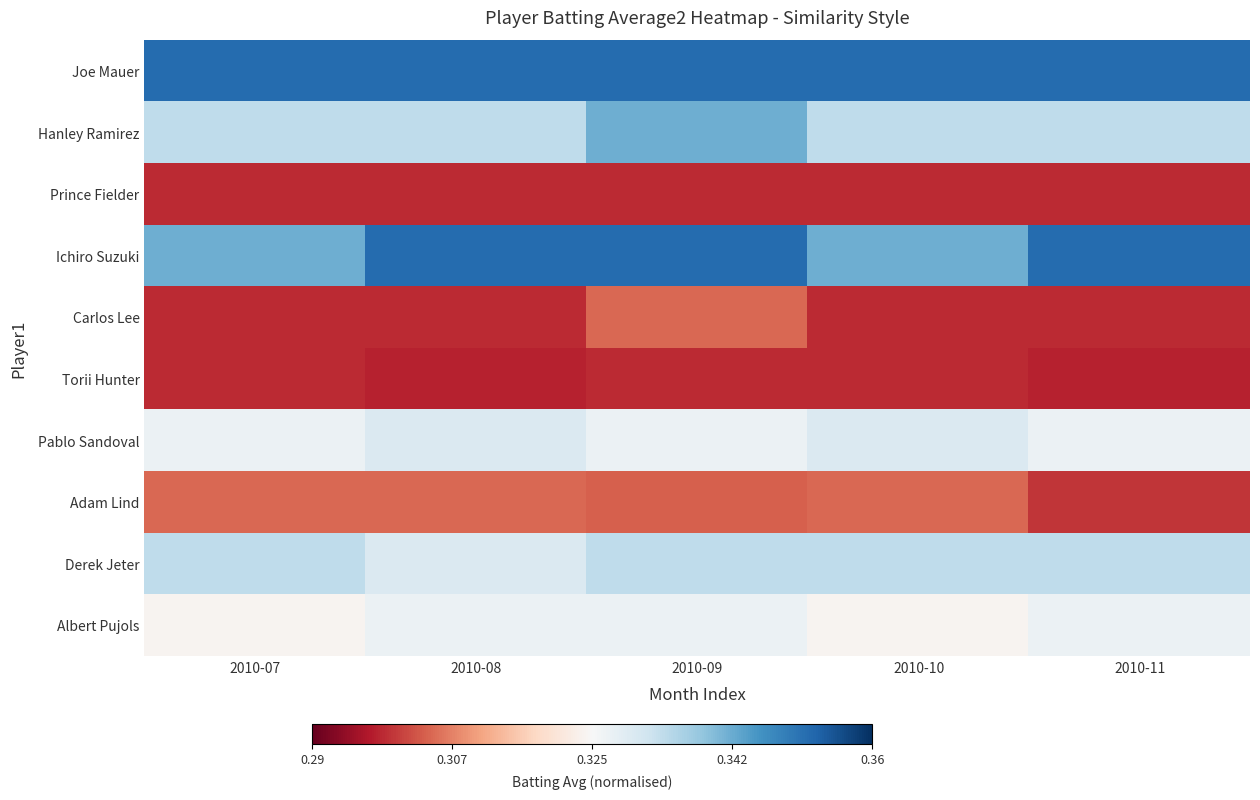

Which series has the largest range (max minus min)?

Ichiro Suzuki